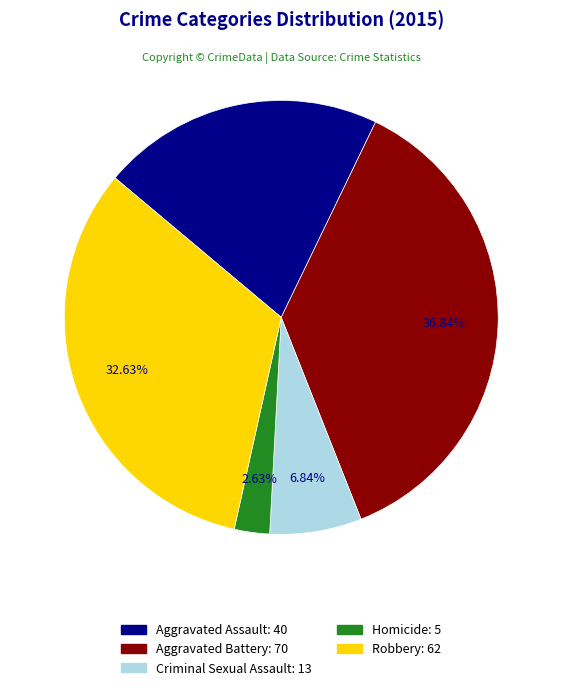

Does Aggravated Battery represent more than half of the total?

No